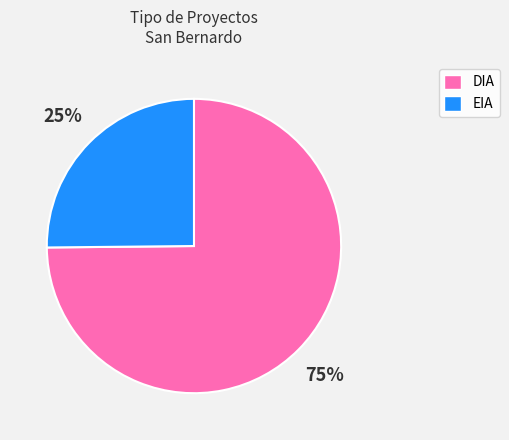

Which category accounts for the majority?

DIA